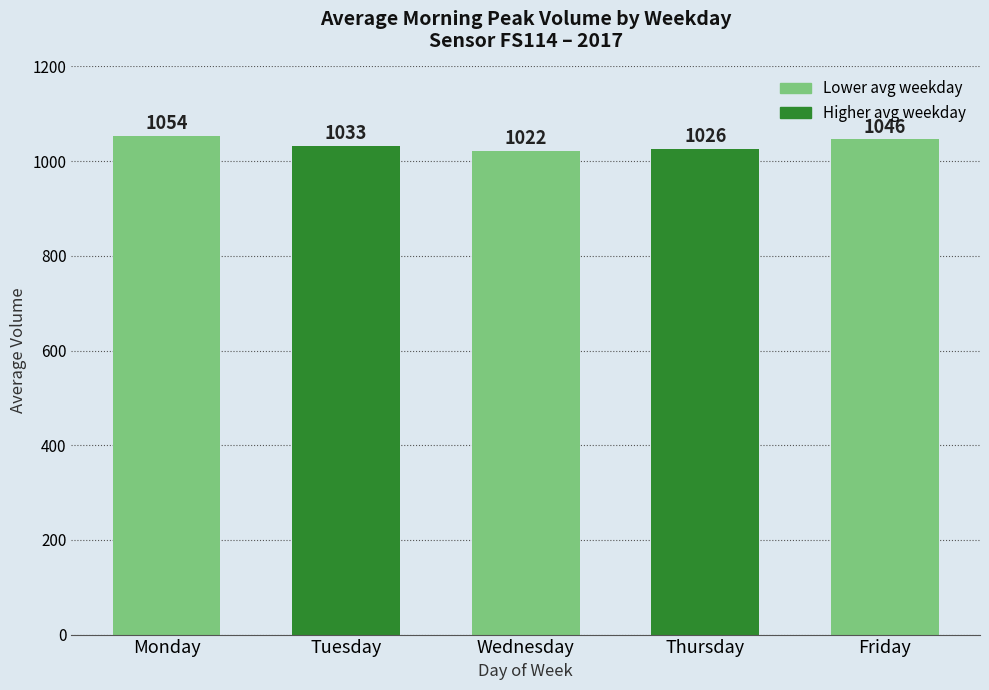

Rank the categories by value from lowest to highest.

Wednesday, Thursday, Tuesday, Friday, Monday